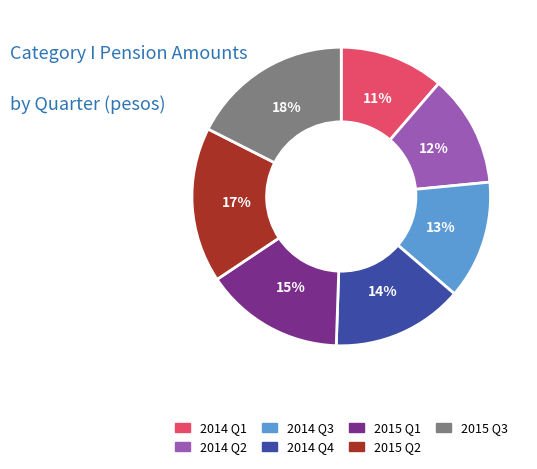

What is the largest slice in the pie chart?

2015 Q3